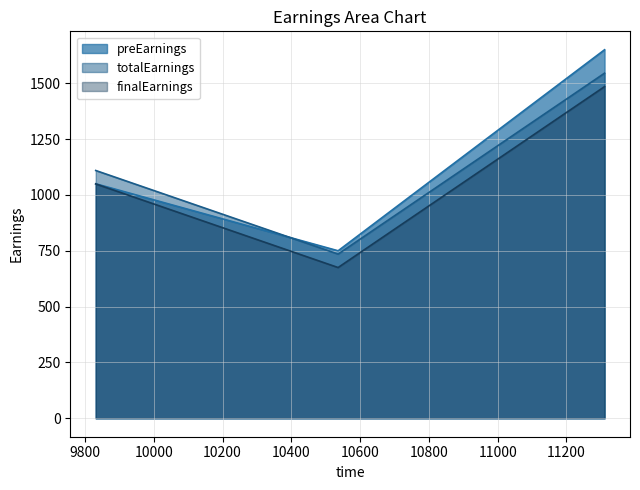

Which series has the widest spread of values?

preEarnings